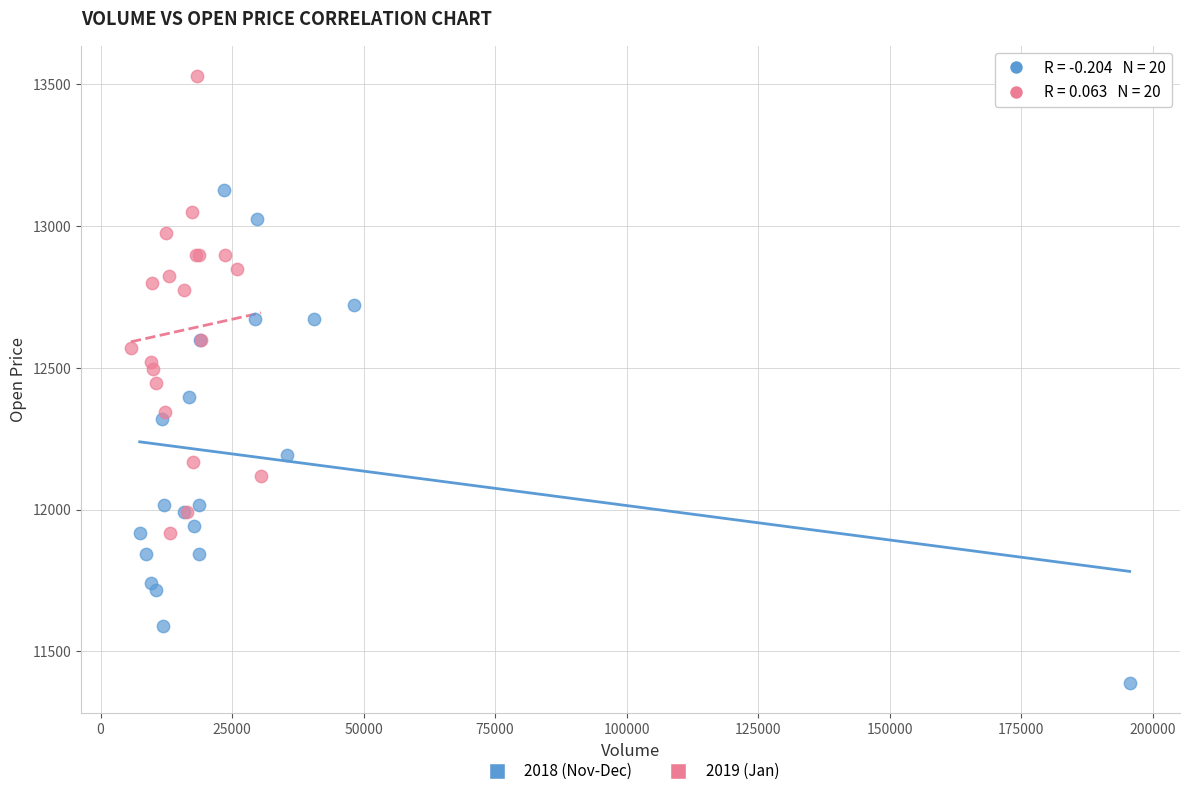

Which series reaches the minimum Y coordinate?

2018 (Nov-Dec)